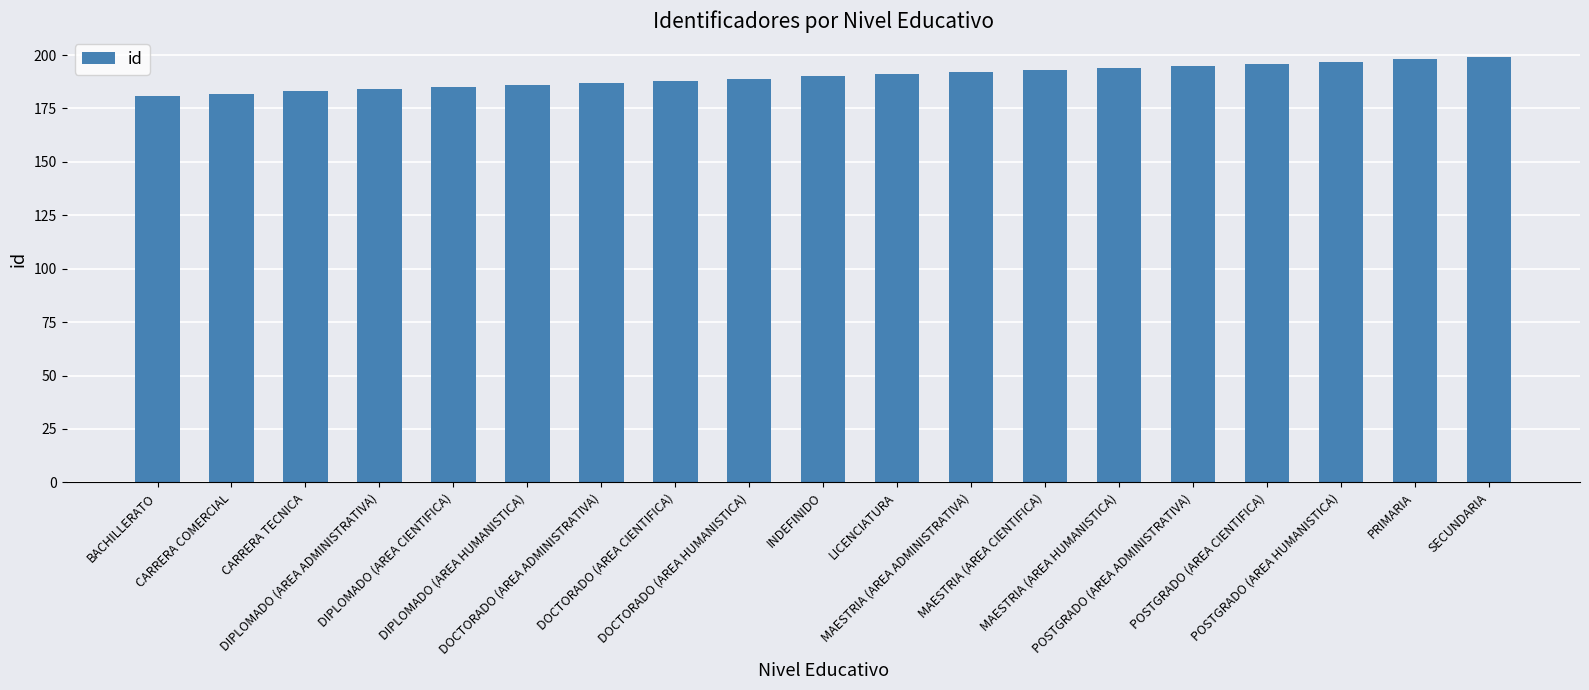

What is the smallest value displayed?

181